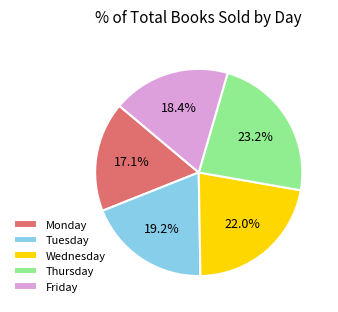

Between Thursday and Monday, which is larger?

Thursday